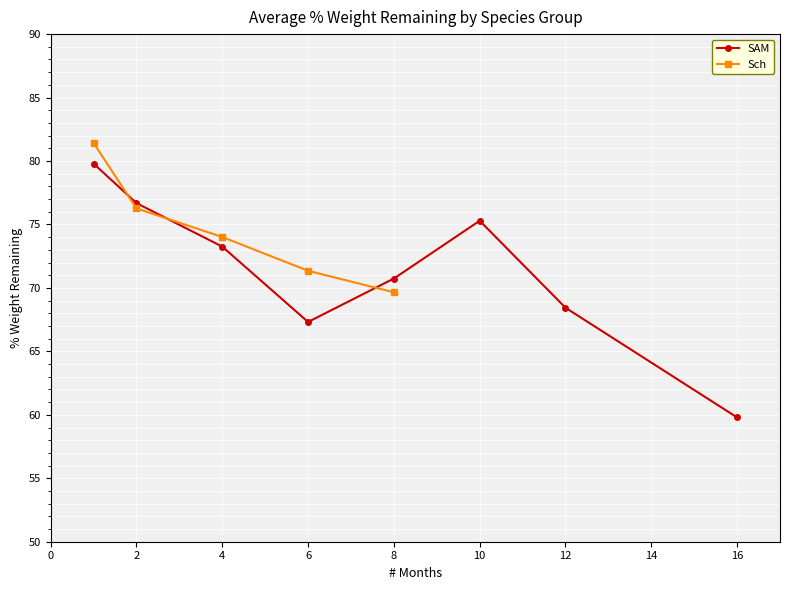

At which category does the chart reach its minimum across all series?

16